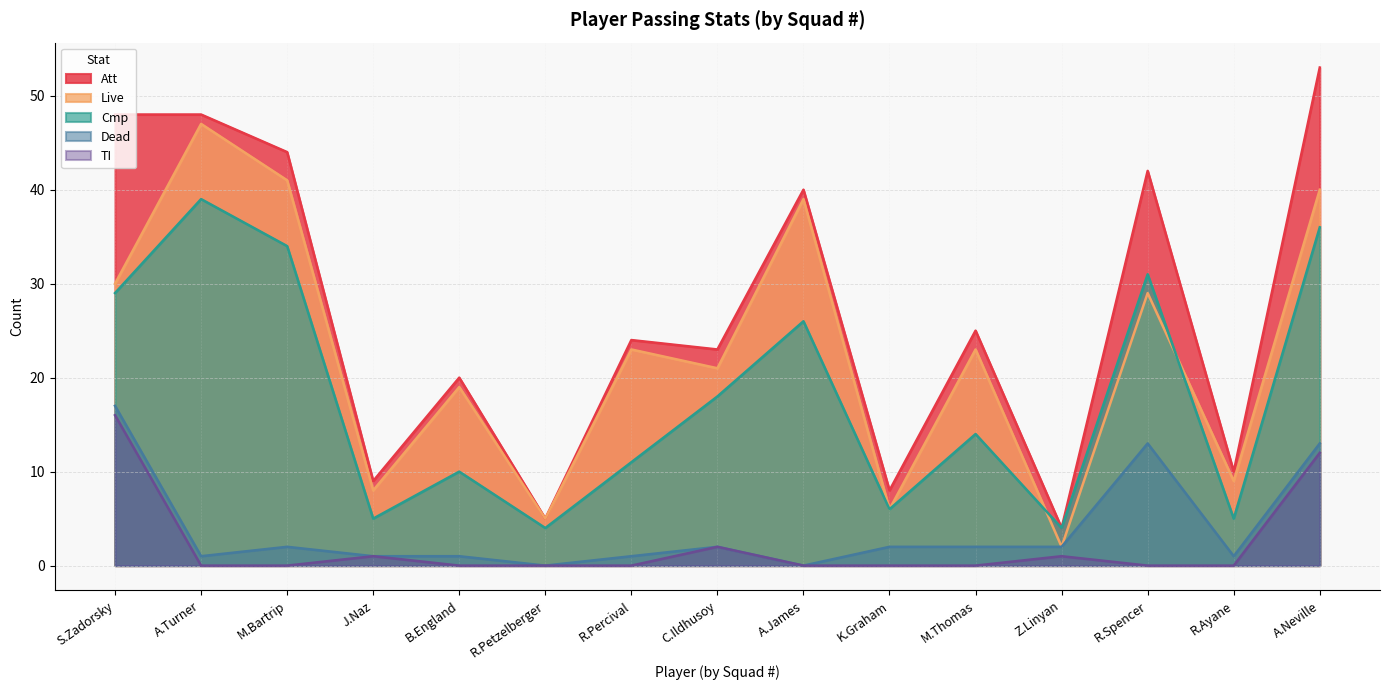

What is the minimum value for Att?

4